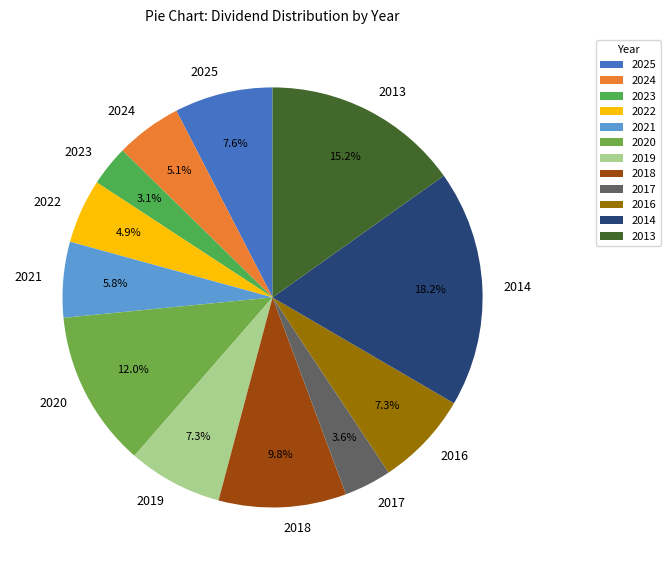

To the nearest percent, what portion does 2024 represent?

5%